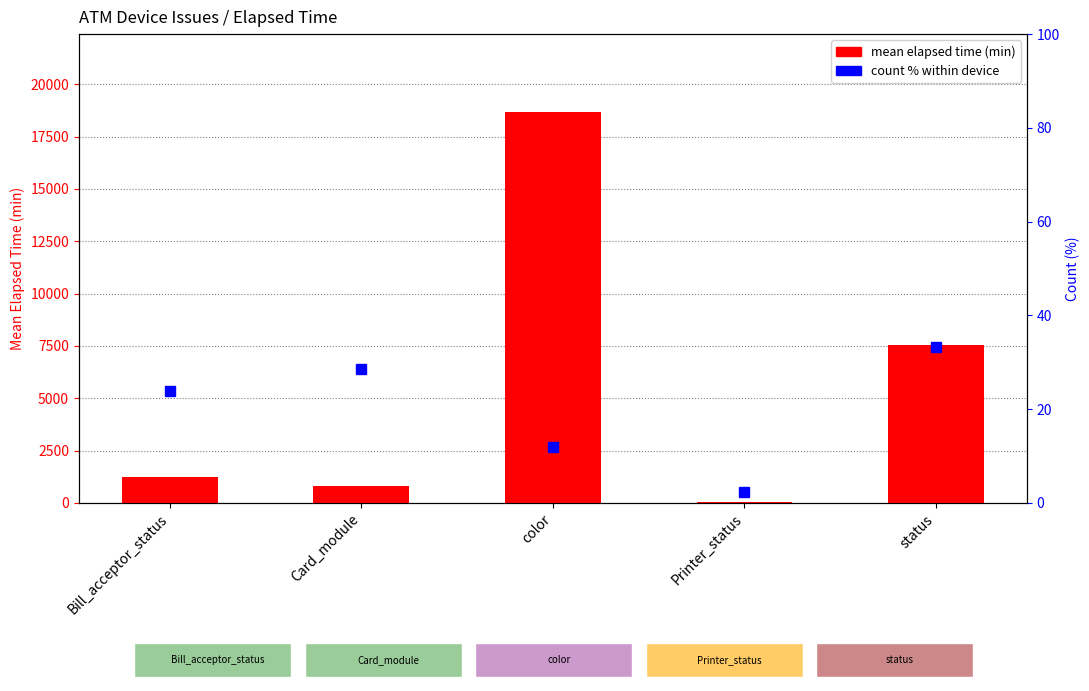

Reading left to right, transcribe all the data shown in this chart.

mean elapsed time (min): 1229.2	809.7	18665.8	45.0	7565.4
count % within device: 23.8	28.6	11.9	2.4	33.3